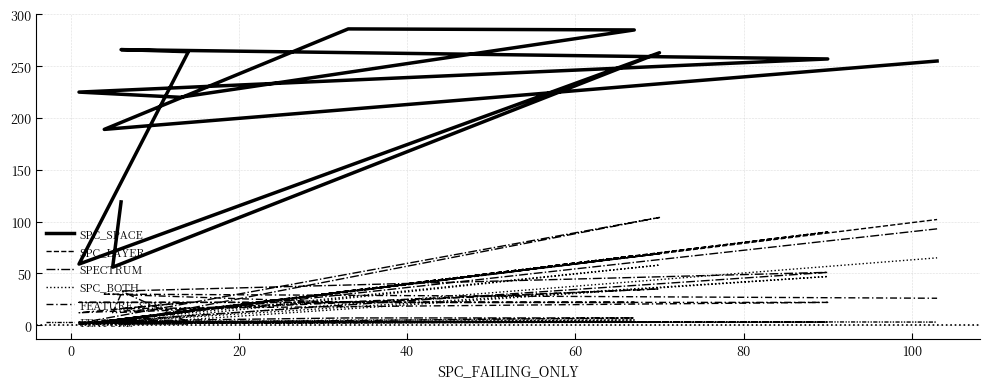

True or false: FEATURE_STM has a value of 4 at 40.

False